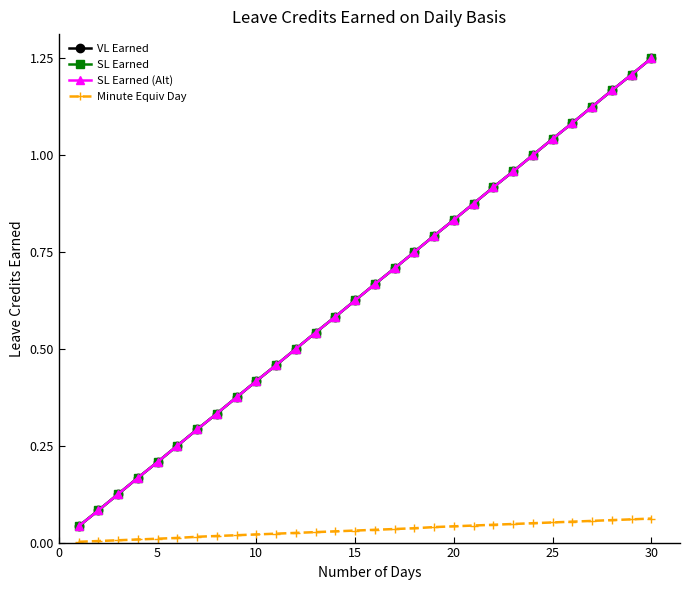

Is this an area chart (filled region under the line)?

No